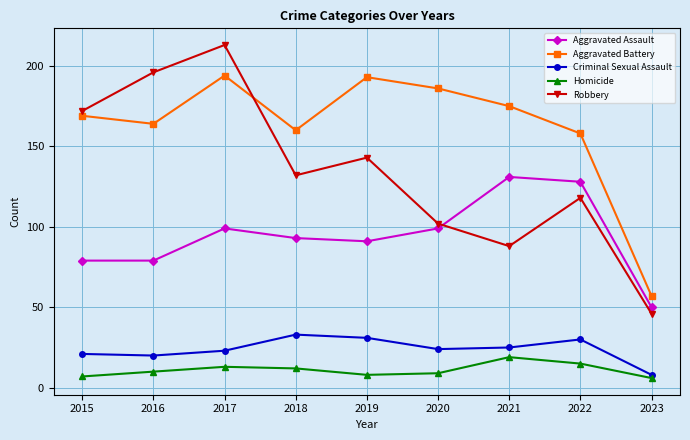

Where is the first local maximum for Aggravated Assault?

2017